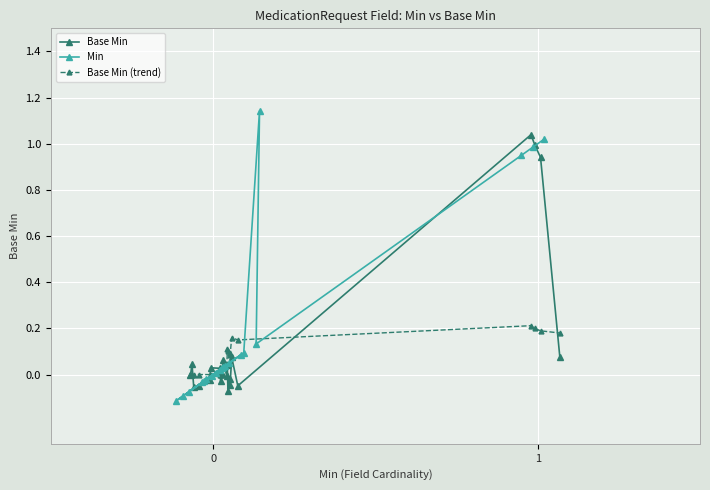

How many series are shown in this chart?

3